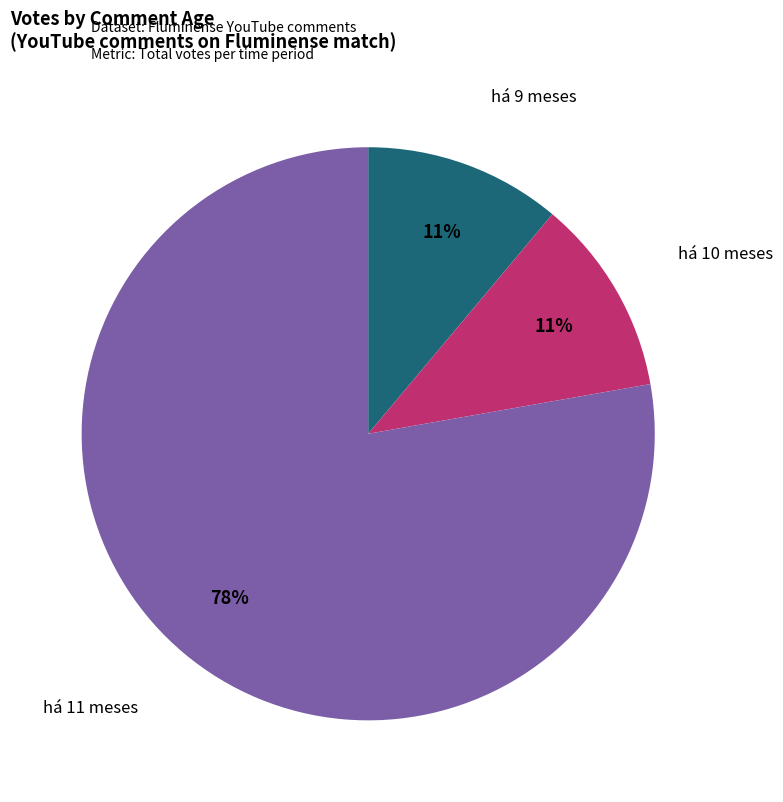

Is there any slice that represents more than half of the pie?

Yes